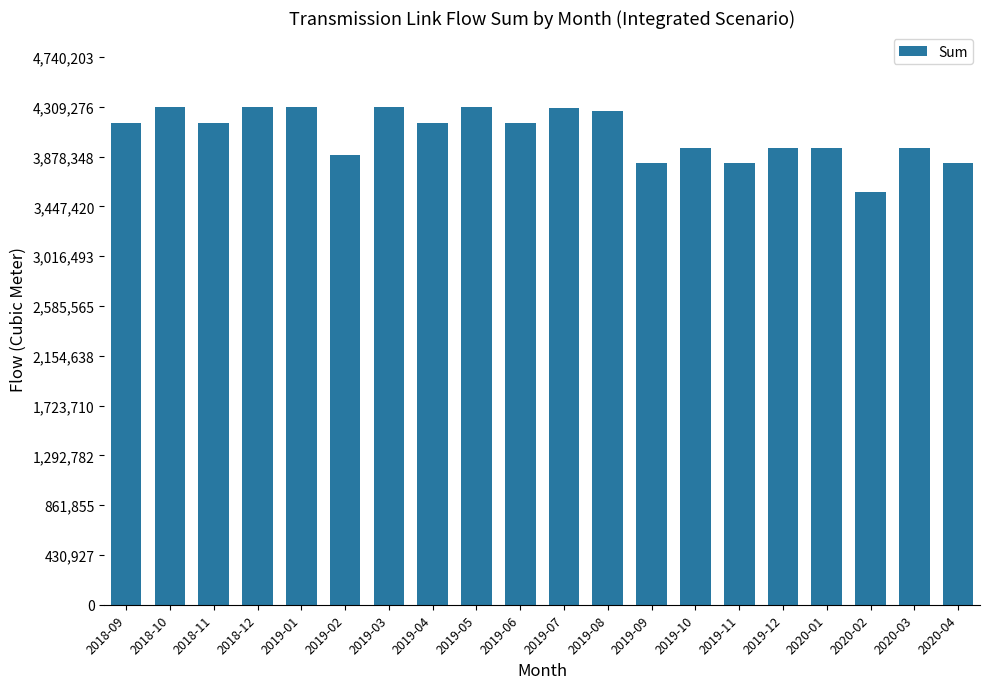

Is it true that the value at 2019-08 is 6822501?

False